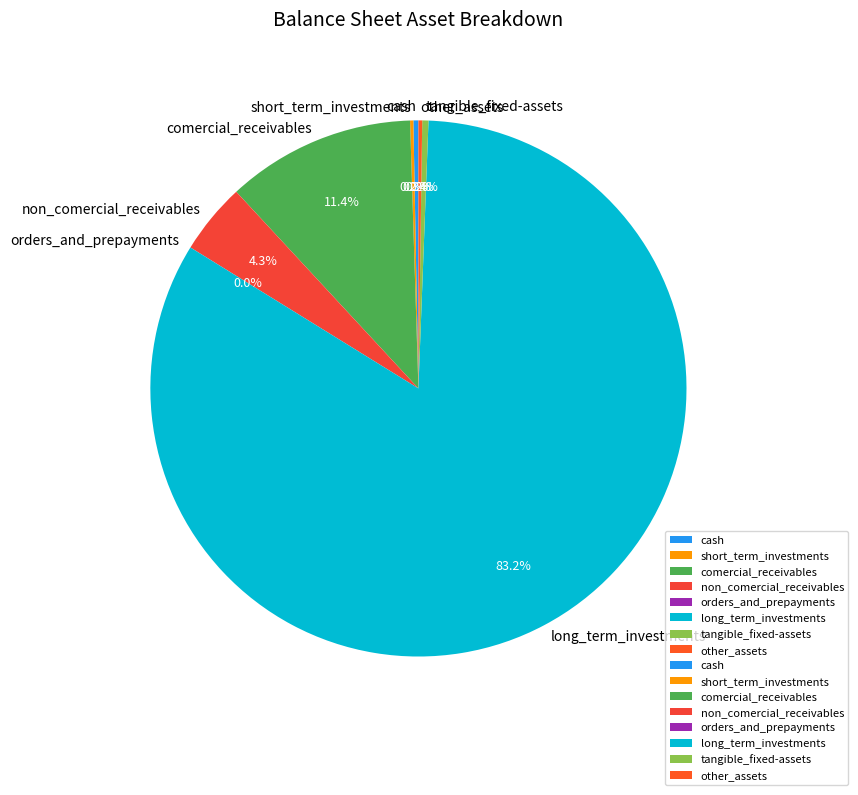

What is the largest slice in the pie chart?

long_term_investments